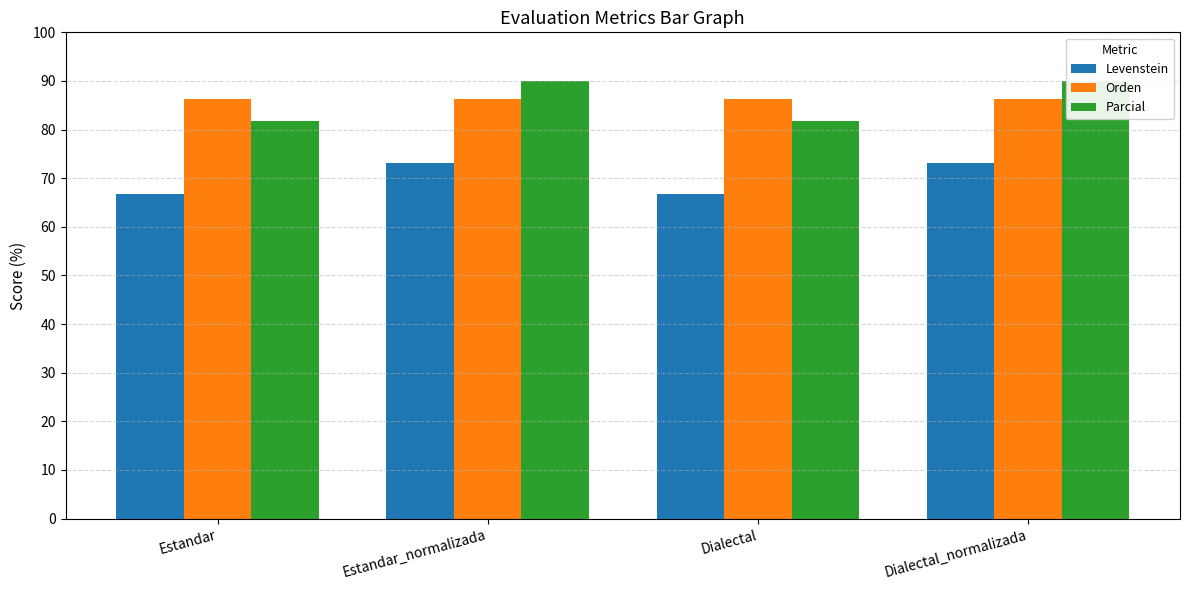

What is the label of the 2nd bar from the right?

Dialectal